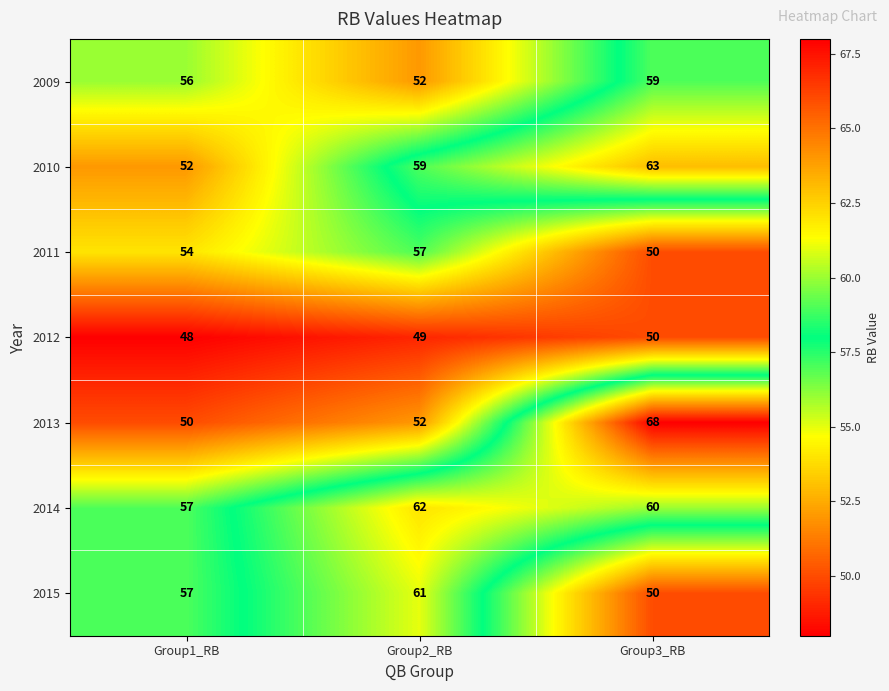

What is the approximate value of 2013 at Group1_RB, to the nearest 5?

50